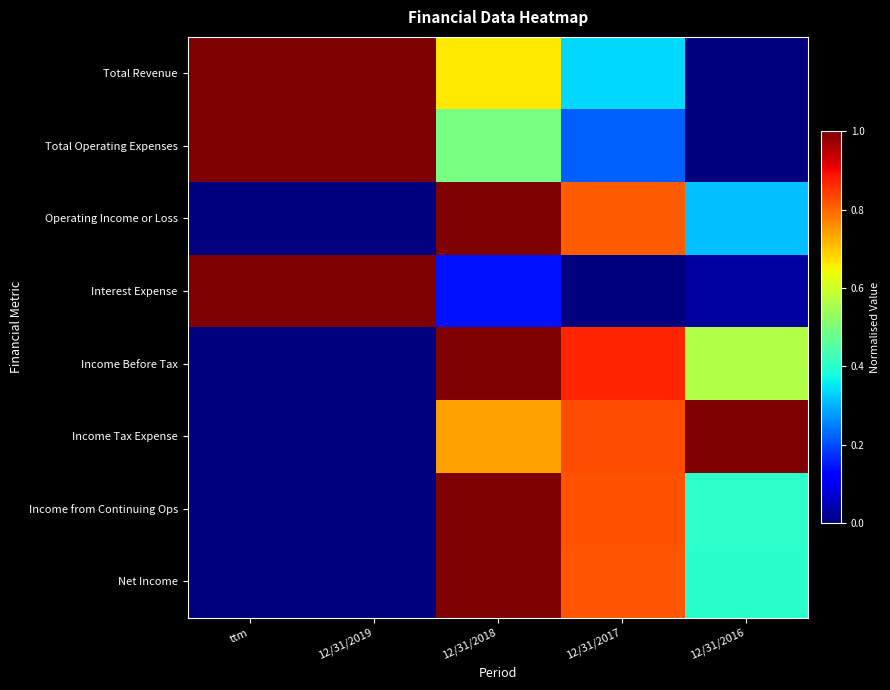

Rank the series at 12/31/2016 from highest to lowest value.

Income Tax Expense, Income Before Tax, Income from Continuing Ops, Net Income, Operating Income or Loss, Interest Expense, Total Revenue, Total Operating Expenses